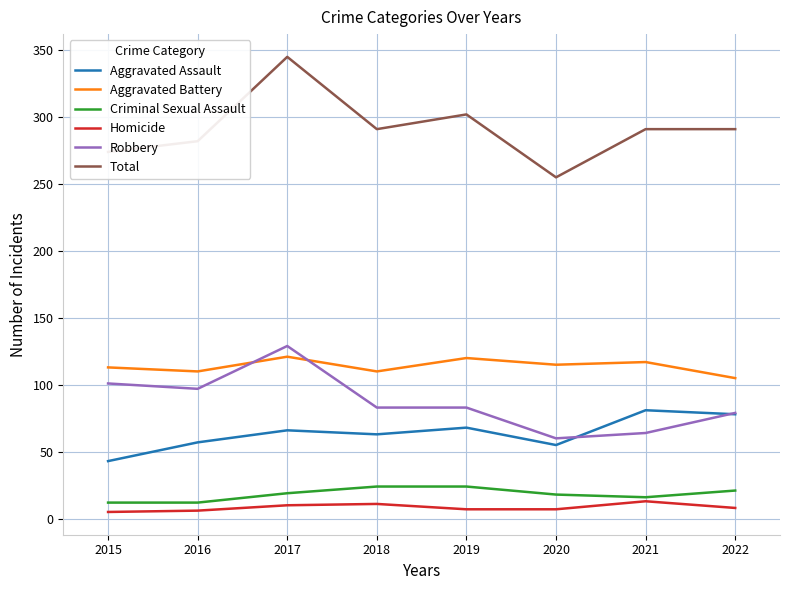

Where do Aggravated Battery and Robbery first cross each other?

2016 and 2017